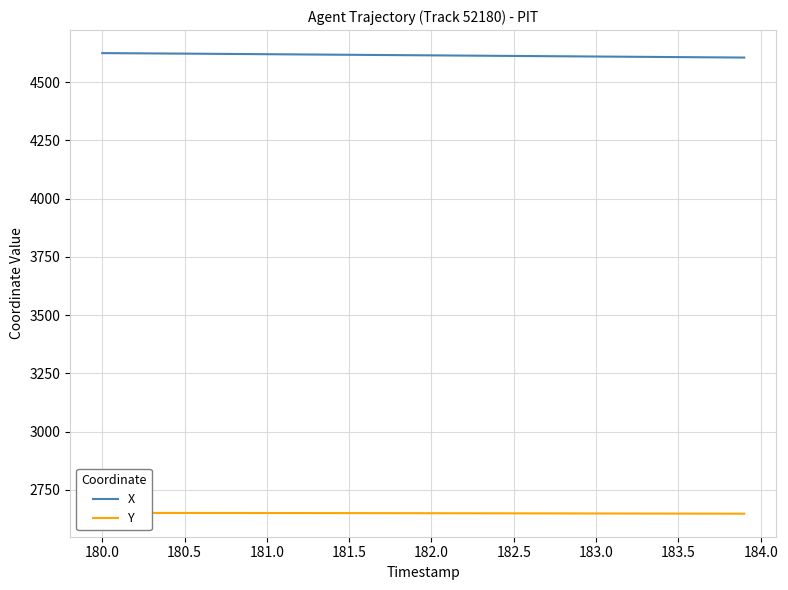

What is the sum of all Y values?

106001.1